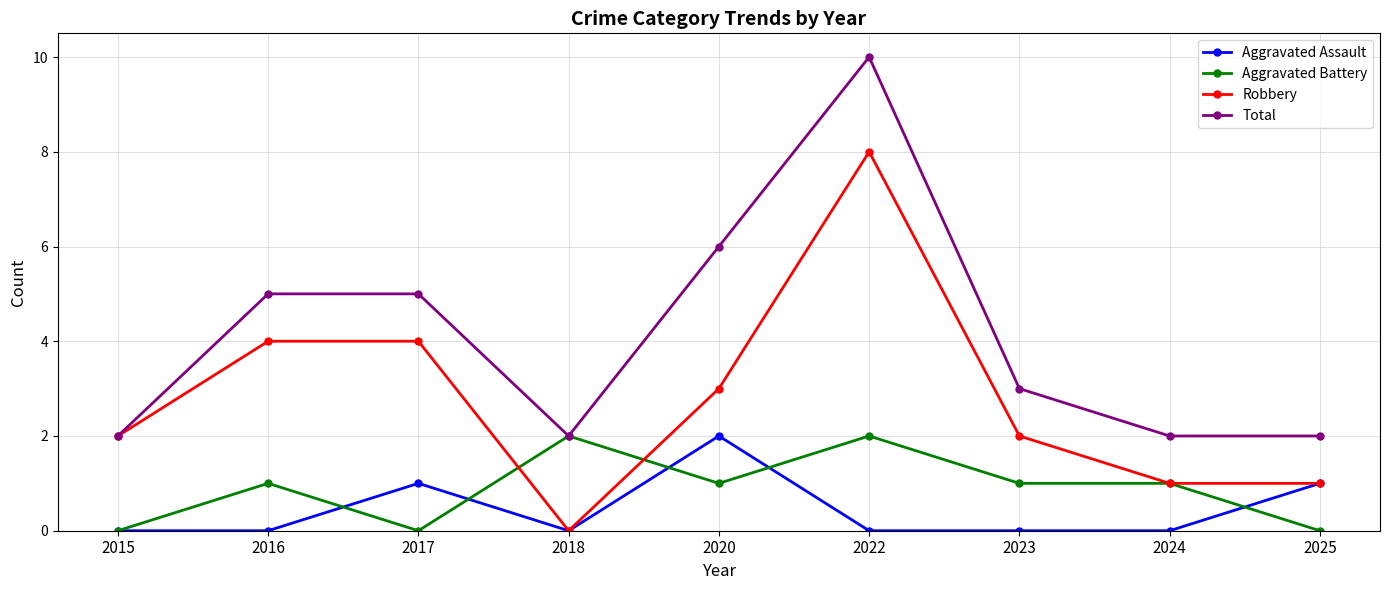

Reading left to right, extract all data points from this chart.

Aggravated Assault: 0	0	1	0	2	0	0	0	1
Aggravated Battery: 0	1	0	2	1	2	1	1	0
Robbery: 2	4	4	0	3	8	2	1	1
Total: 2	5	5	2	6	10	3	2	2